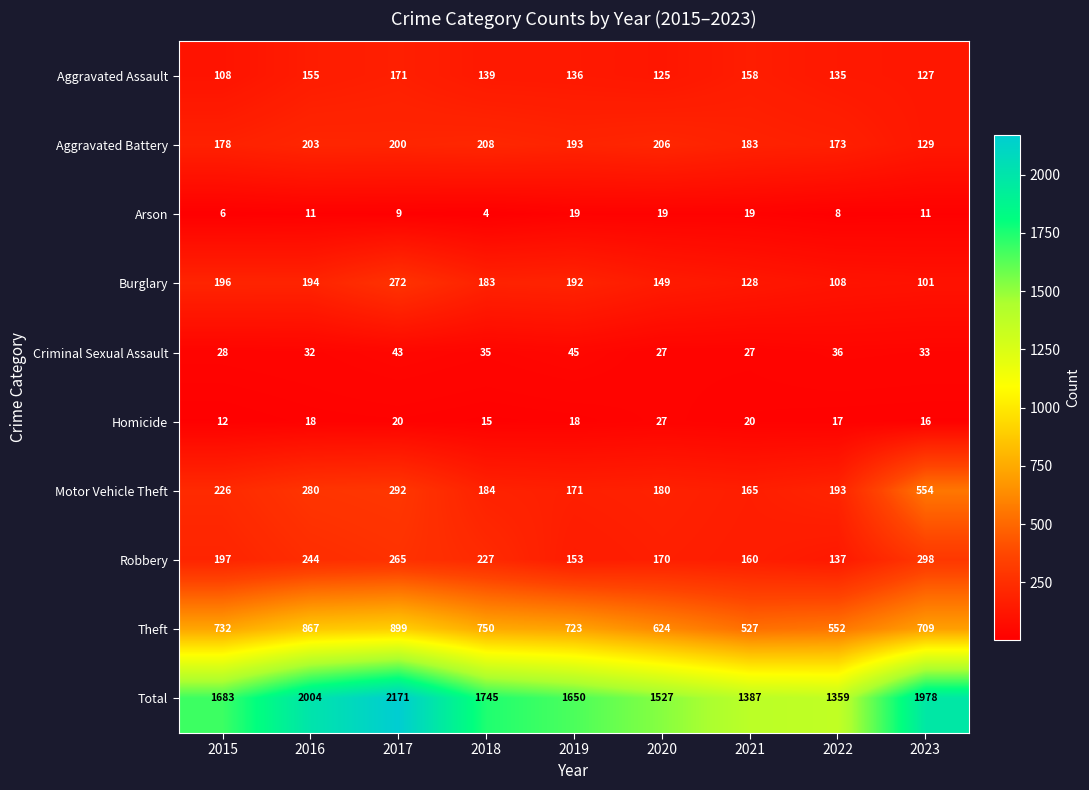

At how many categories does at least one series exceed 1874?

3